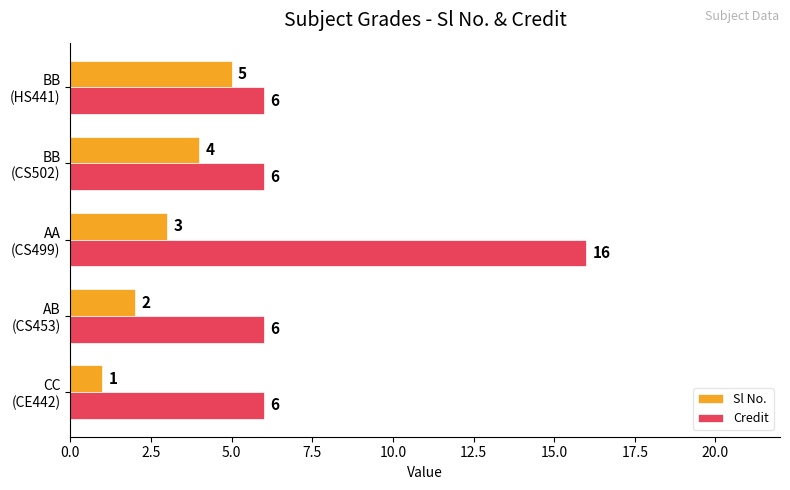

What is the sum of all Credit values?

40